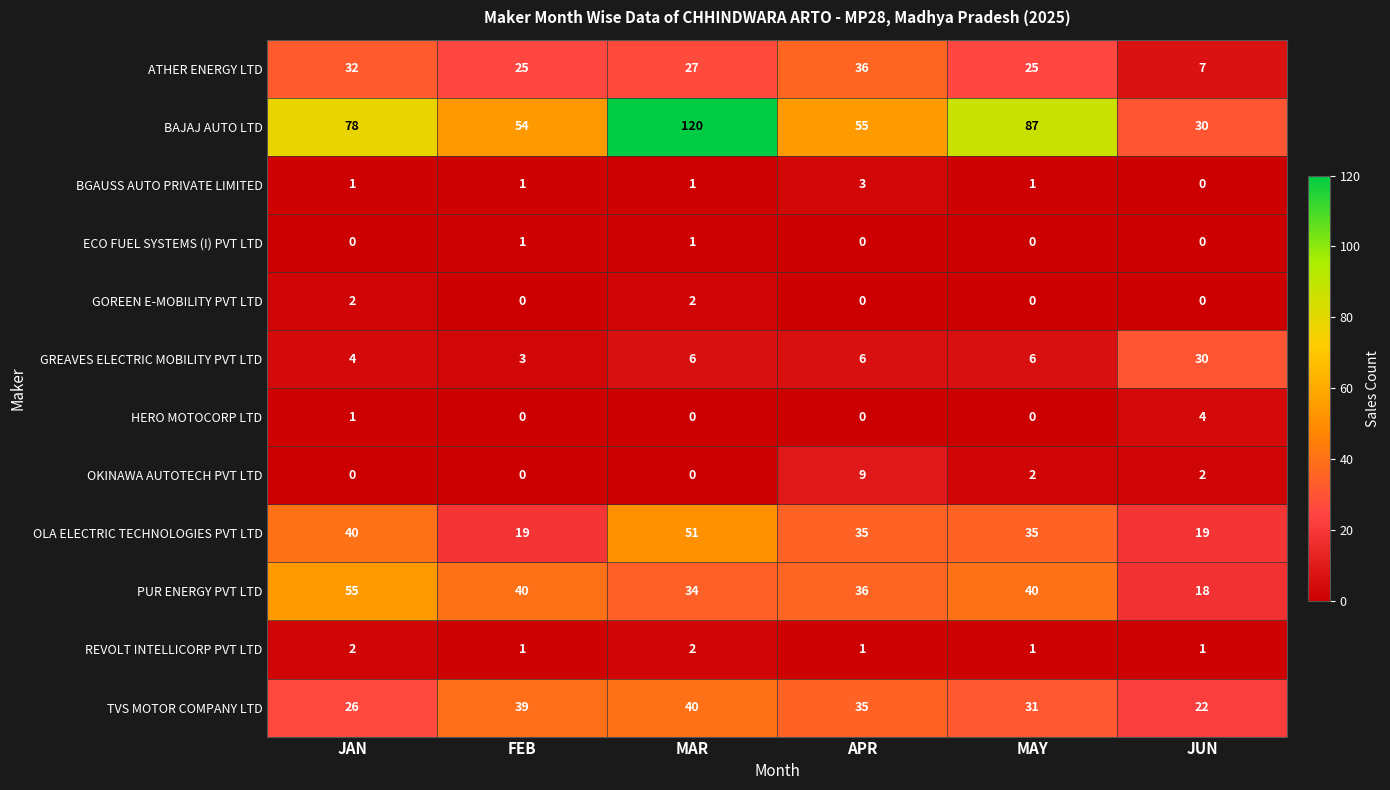

Which category has the highest value in the OLA ELECTRIC TECHNOLOGIES PVT LTD series?

MAR